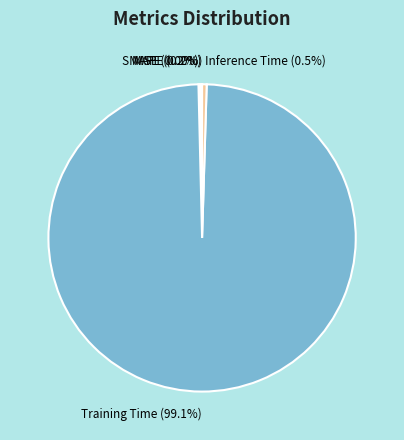

Which category has the biggest portion of the pie?

Training Time